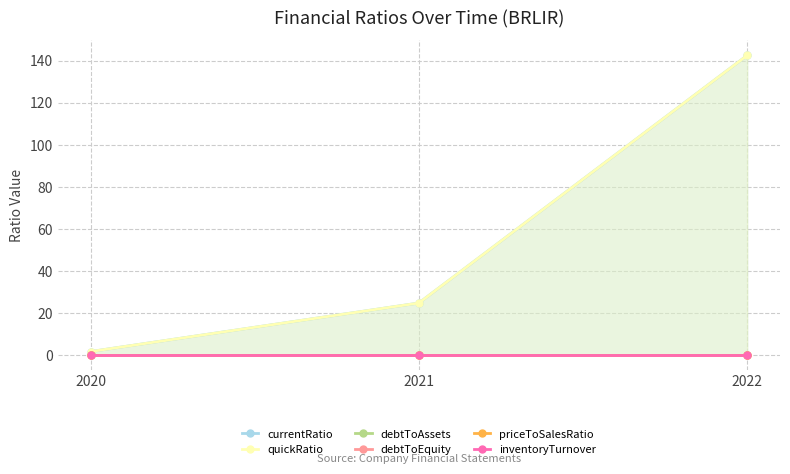

At 2021, list the series in order from largest to smallest.

currentRatio, quickRatio, debtToAssets, debtToEquity, priceToSalesRatio, inventoryTurnover